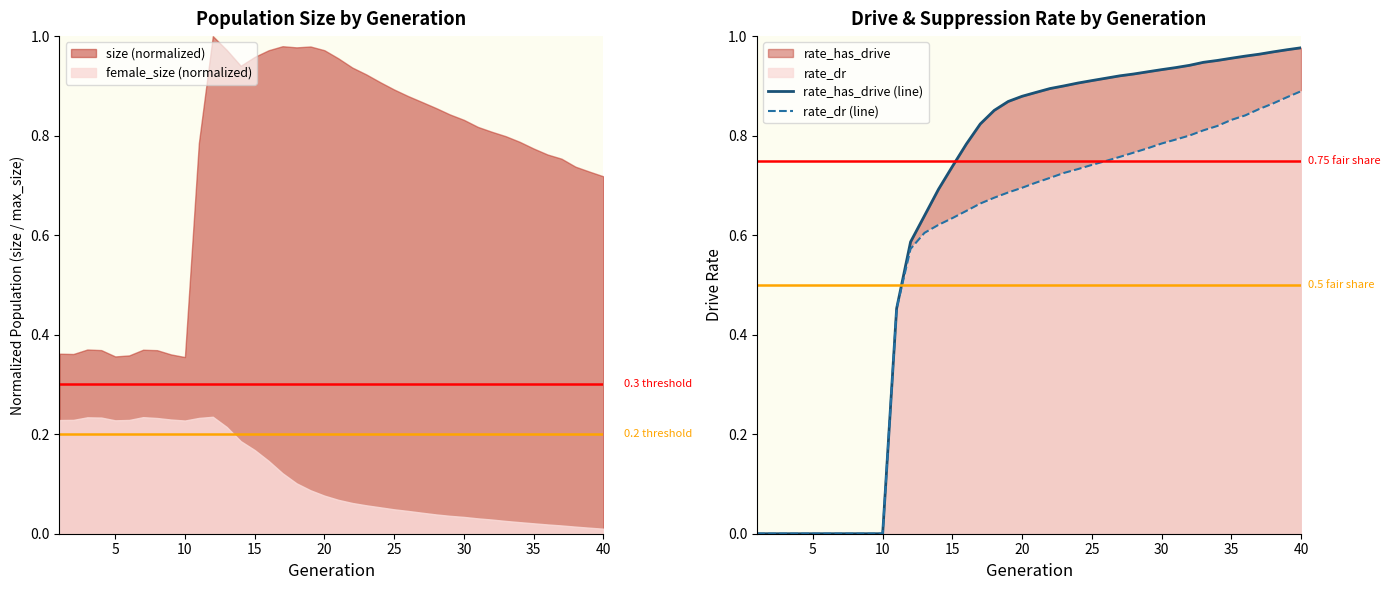

How many lines are shown in the chart?

2